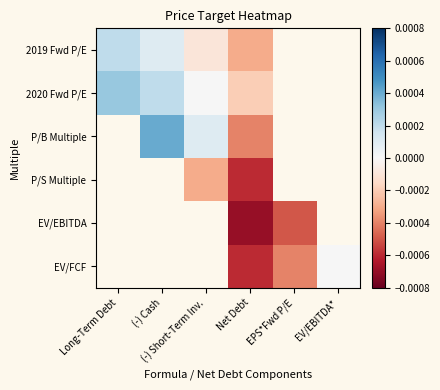

List the series in order of their overall mean, highest first.

2019 Fwd P/E, 2020 Fwd P/E, P/B Multiple, P/S Multiple, EV/EBITDA, EV/FCF